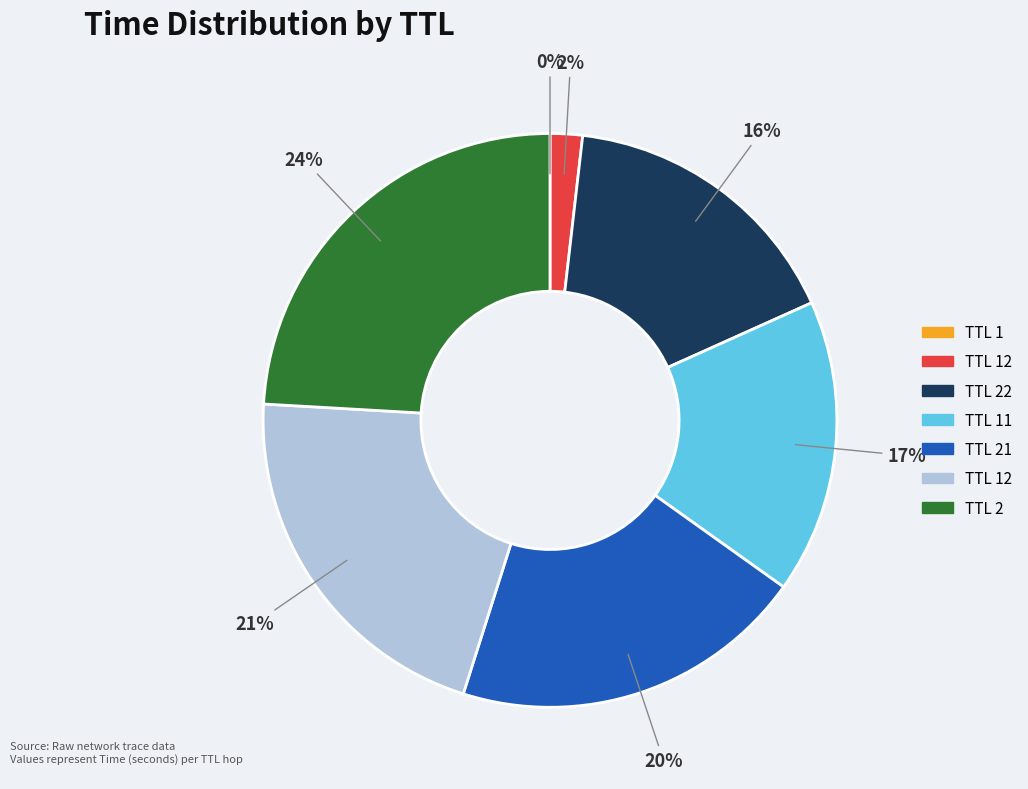

Is there a majority slice in this chart?

No